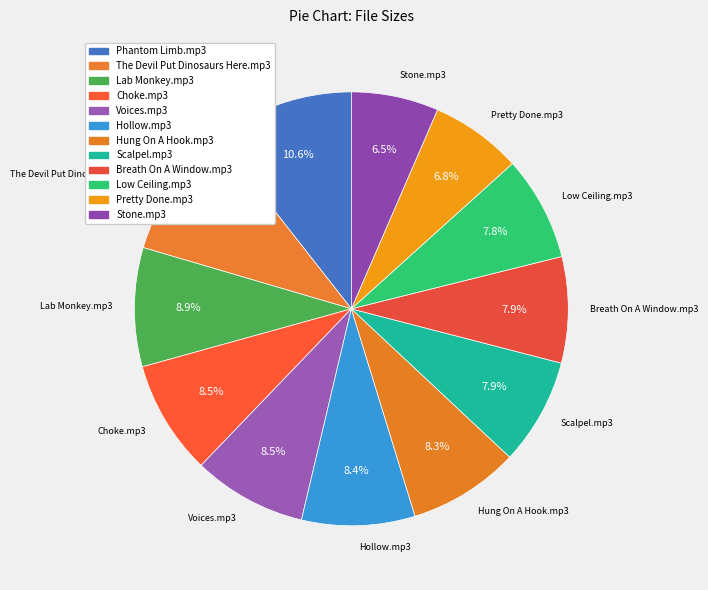

What percentage is the Low Ceiling.mp3 slice, to the nearest percent?

8%